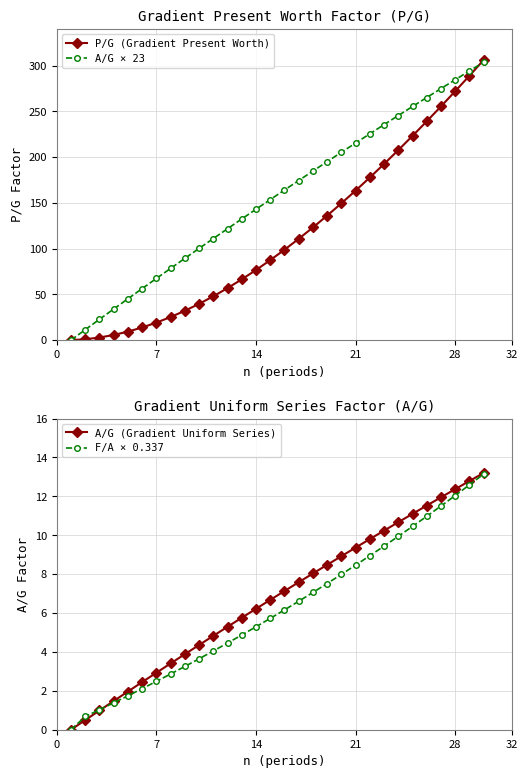

What are all the series names shown in the legend?

P/G (Gradient Present Worth), A/G × 23, A/G (Gradient Uniform Series), F/A × 0.337